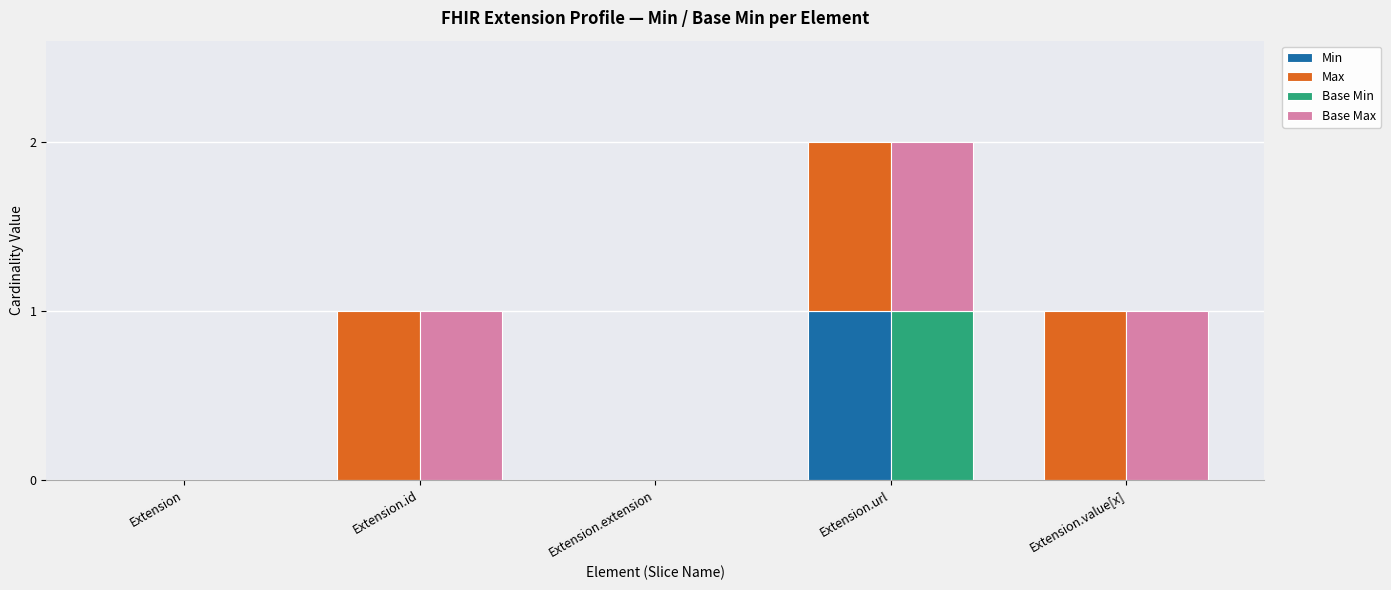

What is the average value of the Max series?

1